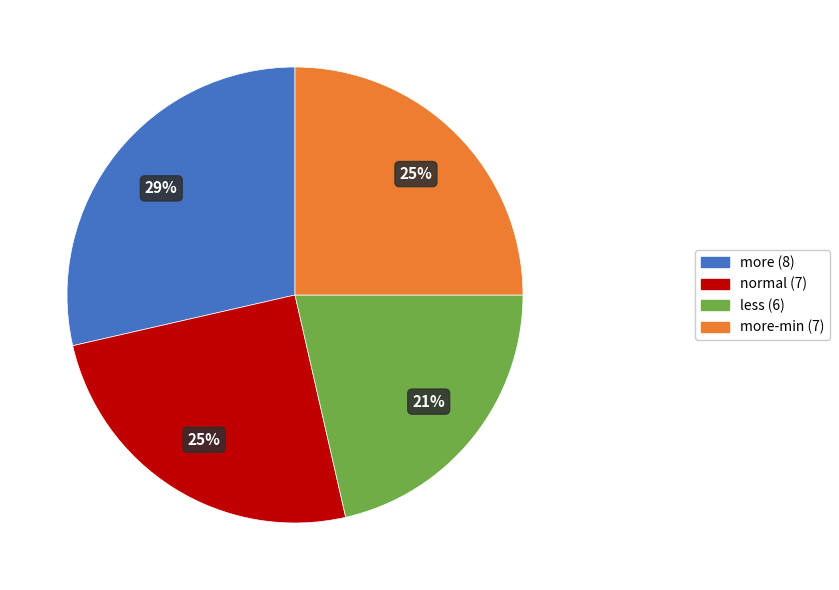

The more (8) slice represents 35% of the pie. True or false?

False